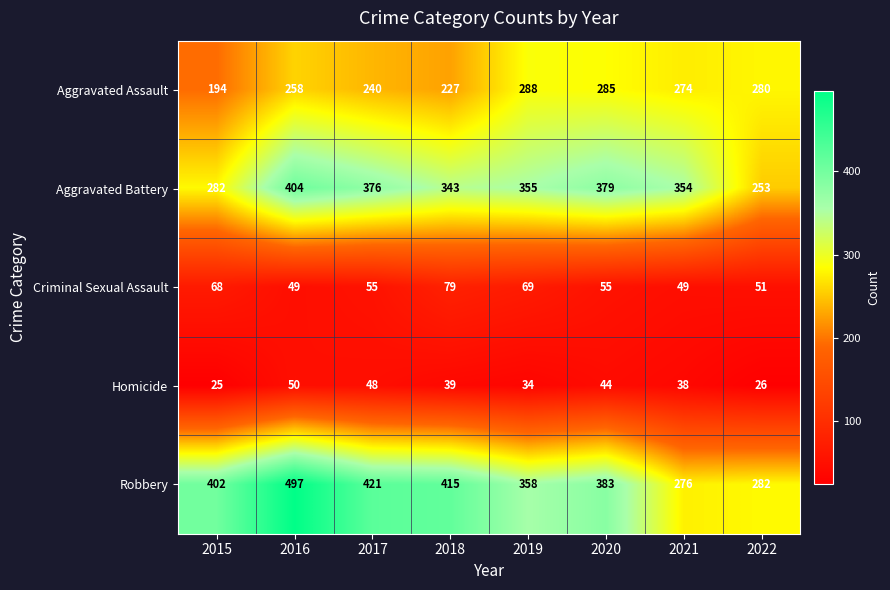

What is the total value across all series at 2022?

892